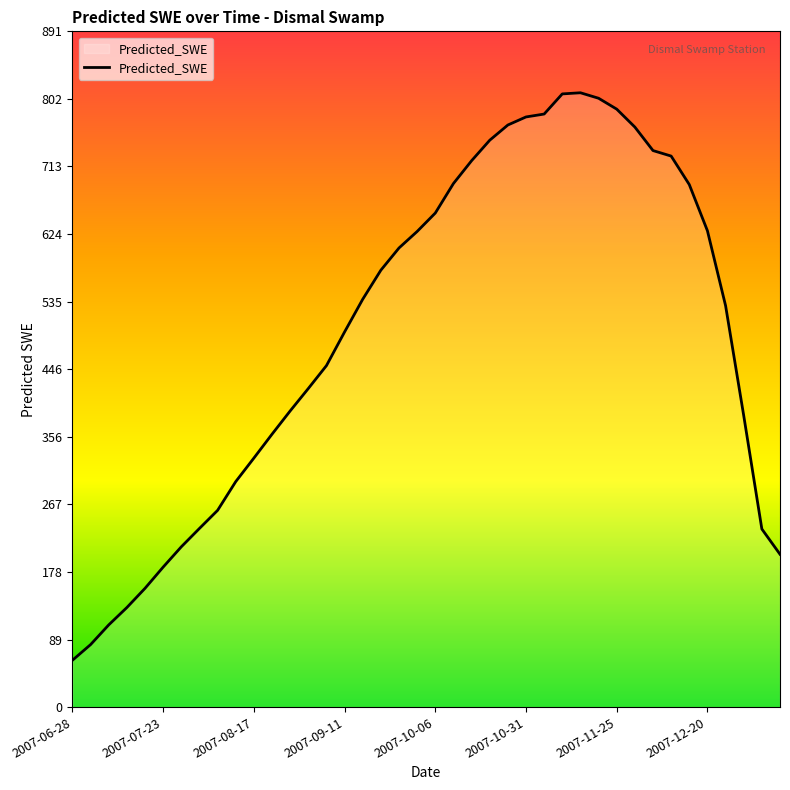

What is the smallest value displayed?

61.8